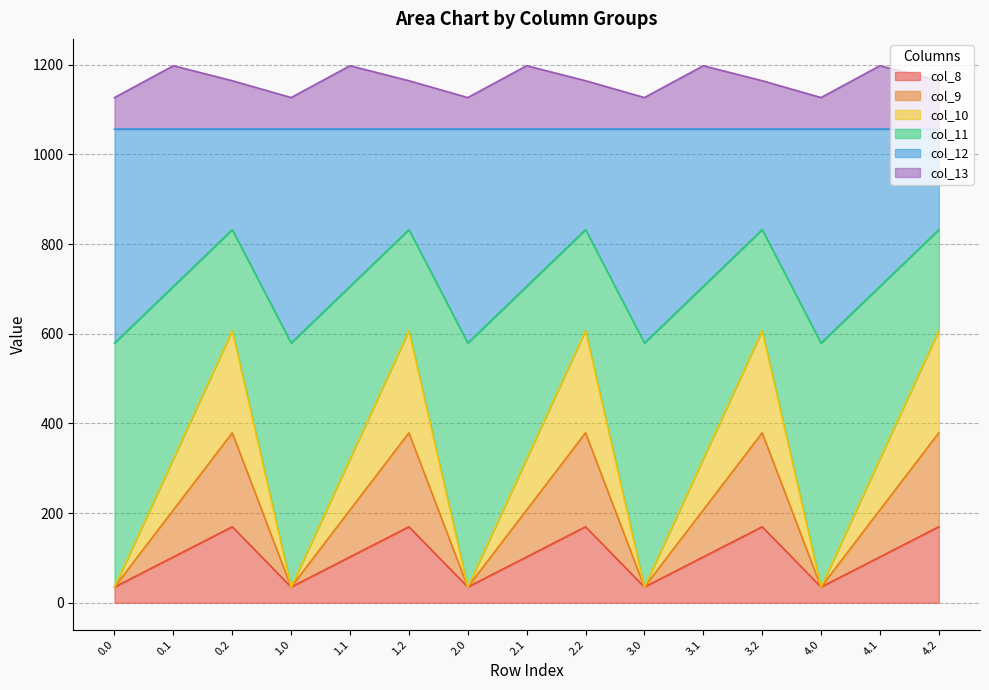

What is the total value across all series at 4.0?

1126.8